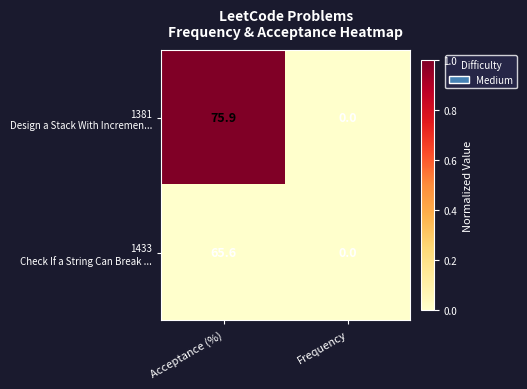

Which label corresponds to the smallest value in the chart?

Frequency